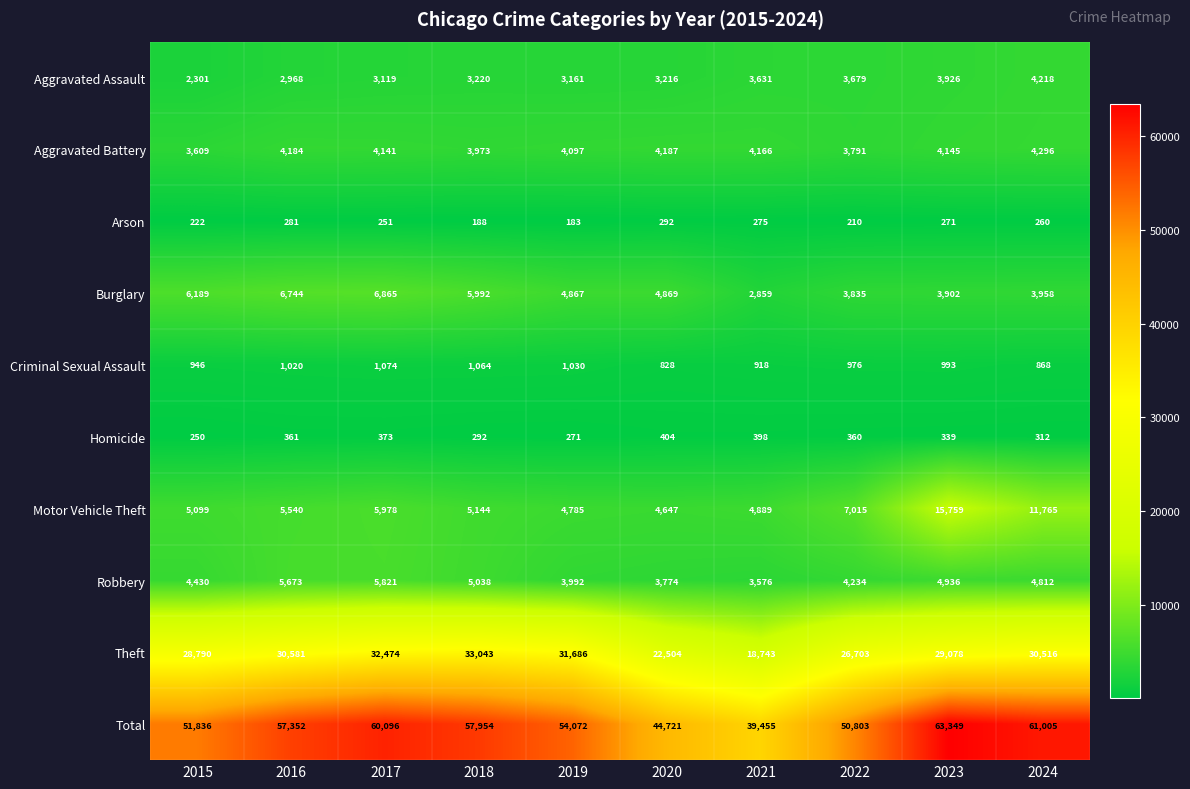

List the series in order of their peak value, lowest first.

Arson, Homicide, Criminal Sexual Assault, Aggravated Assault, Aggravated Battery, Robbery, Burglary, Motor Vehicle Theft, Theft, Total